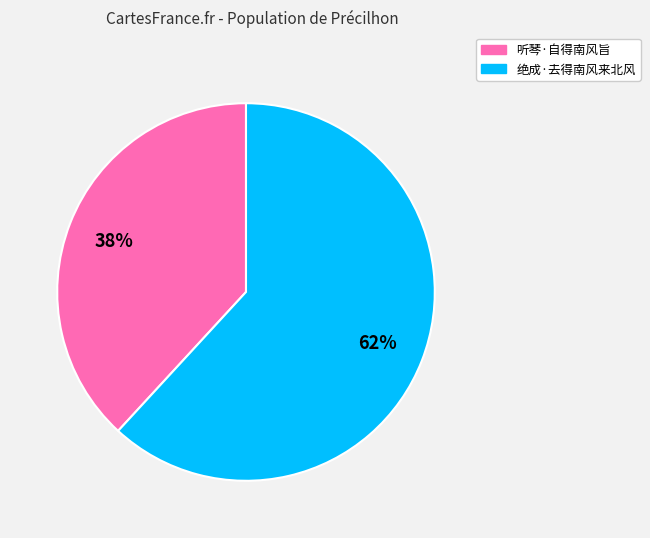

Is the sum of 绝成·去得南风来北风 and 听琴·自得南风旨 greater than half?

Yes